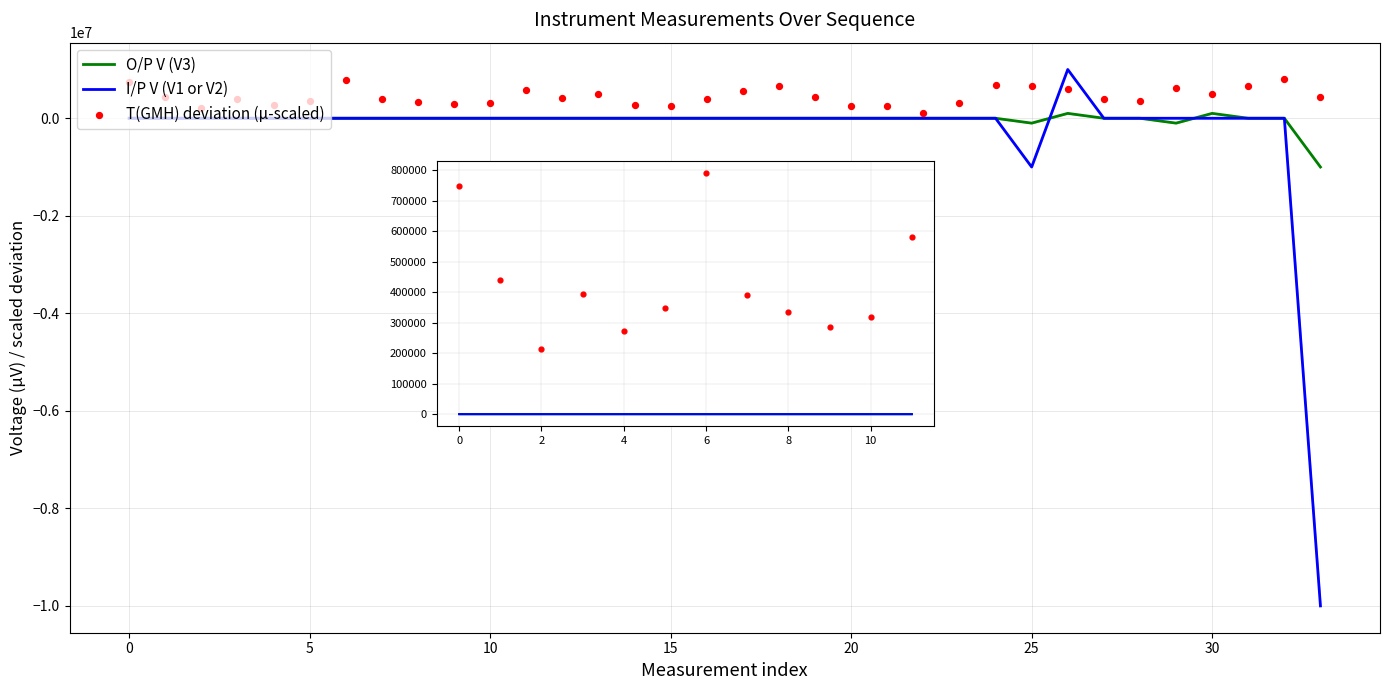

Which series contains the highest Y value?

I/P V (V1 or V2)